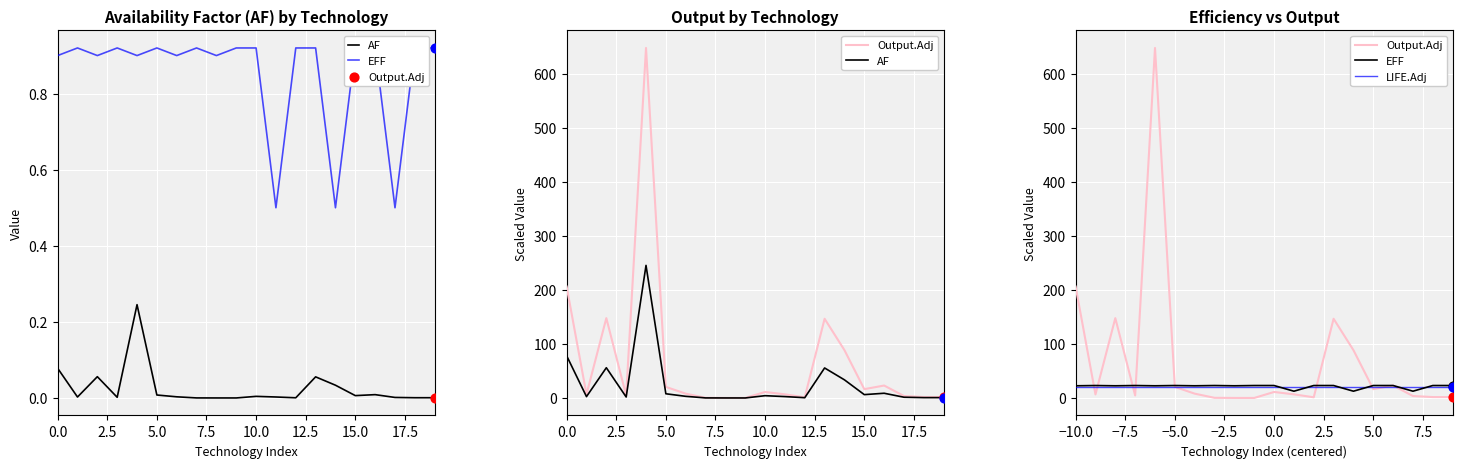

Which series contains the highest Y value?

Output.Adj